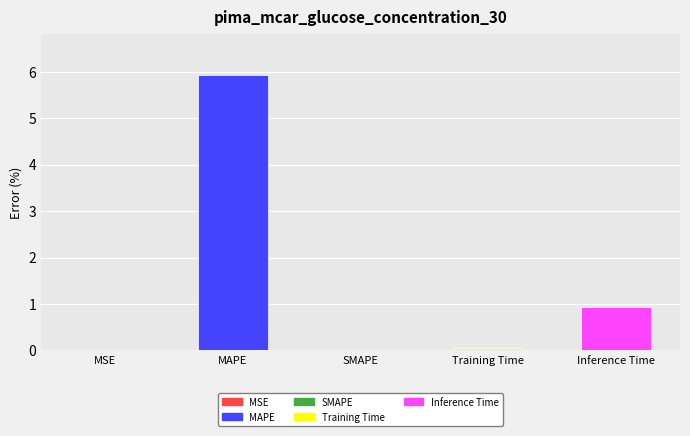

Which has a higher value, Inference Time or MAPE?

MAPE